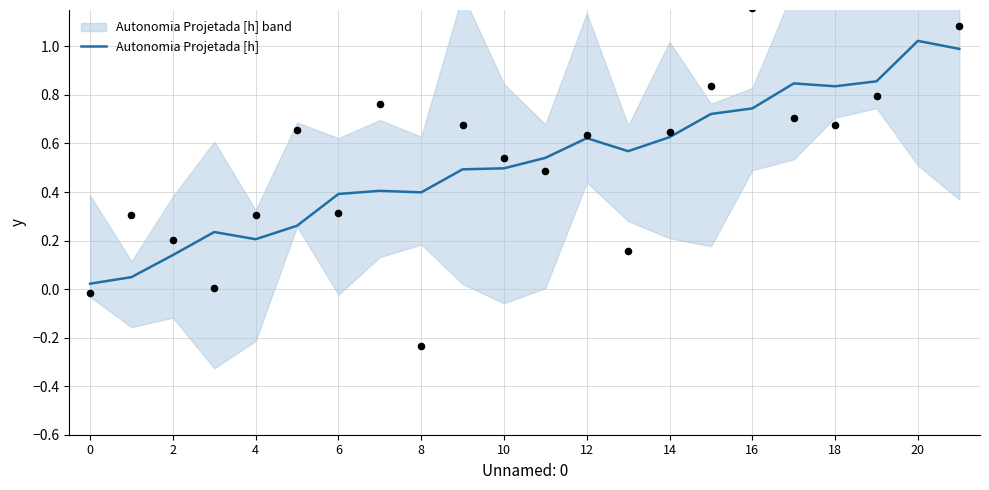

Which has a higher value, 11 or 17?

17